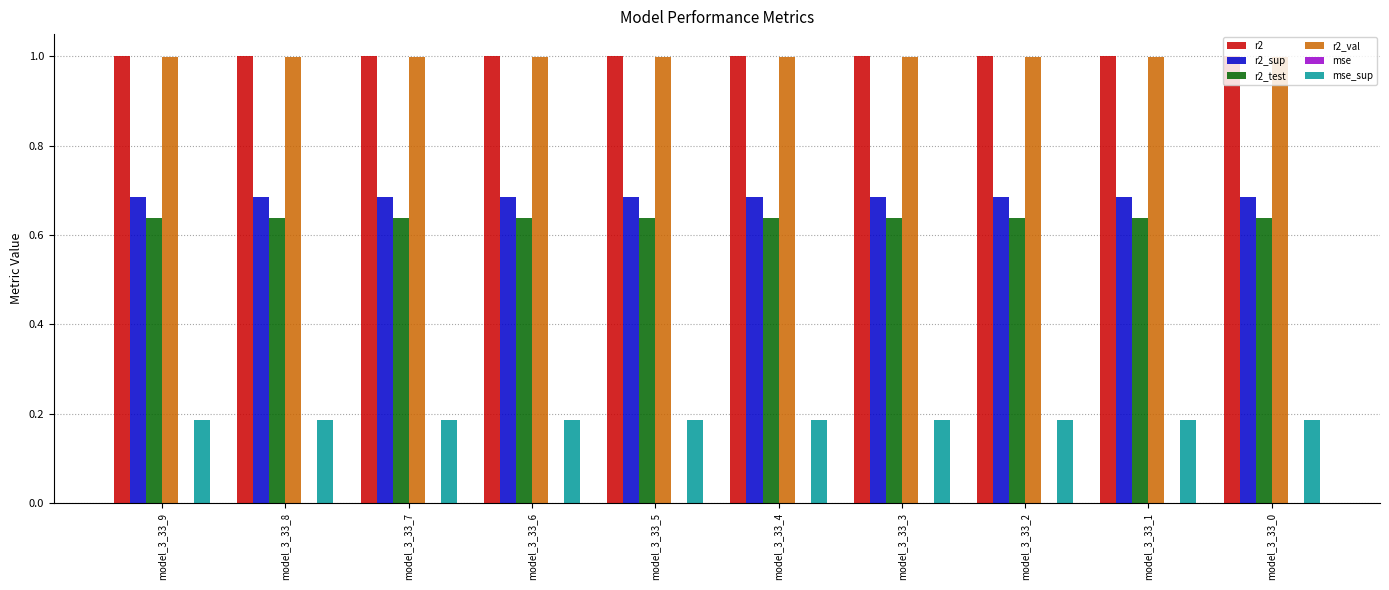

What is the sum of all r2_test values?

6.4